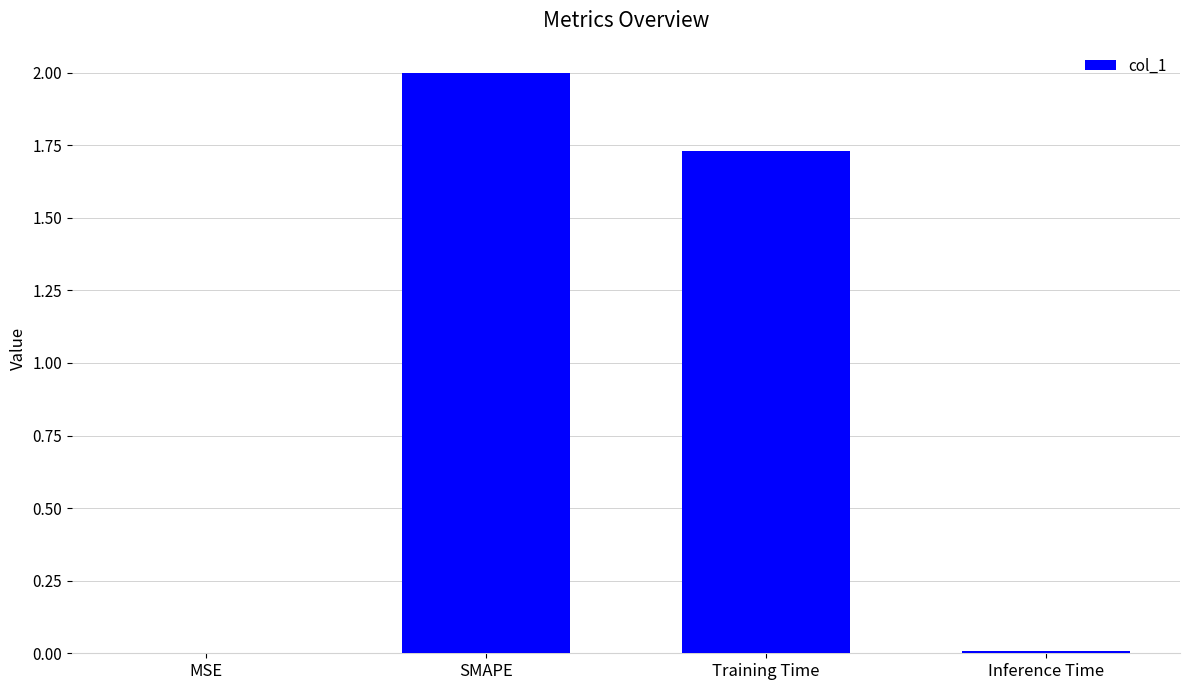

Which has a higher value, SMAPE or Inference Time?

SMAPE